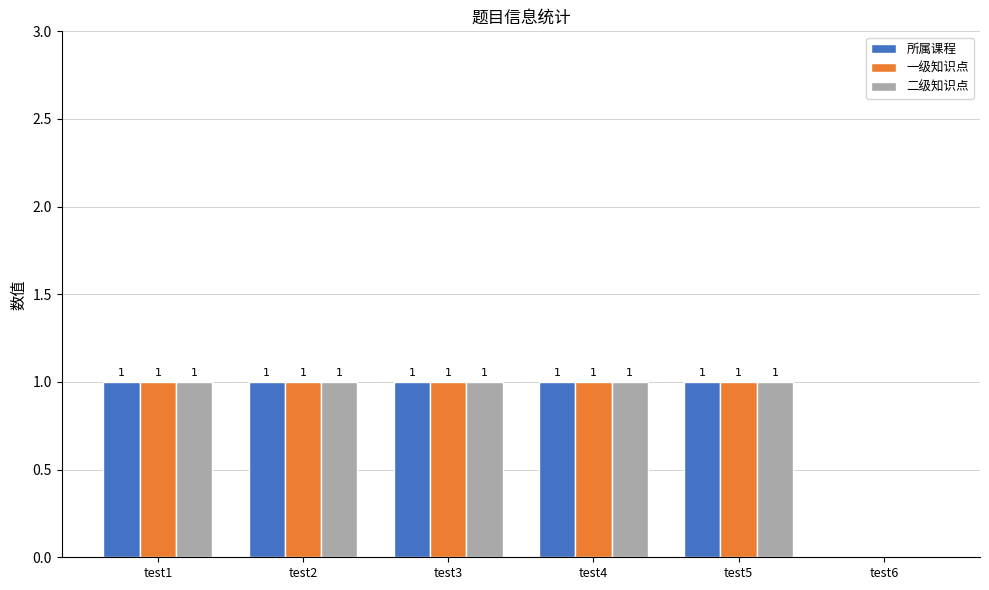

What is the sum of all 二级知识点 values?

5